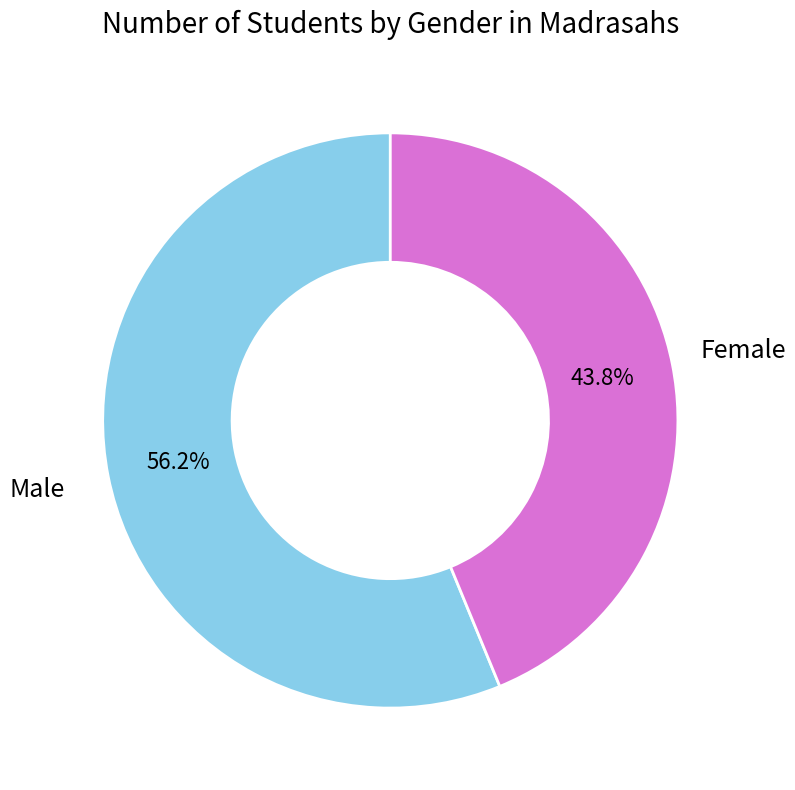

Approximately how many times larger is the value at Male compared to Female?

1.3